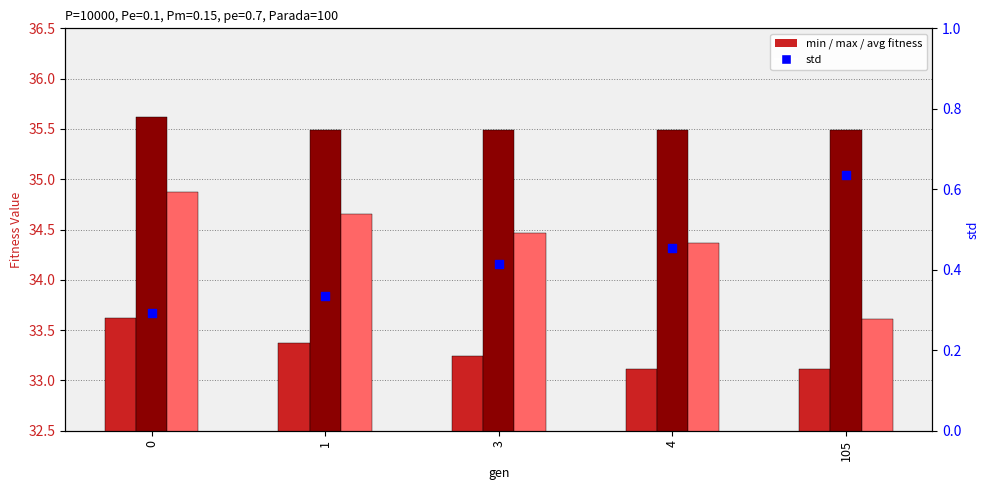

Is the value of min at 4 greater than the value of max at 105?

No